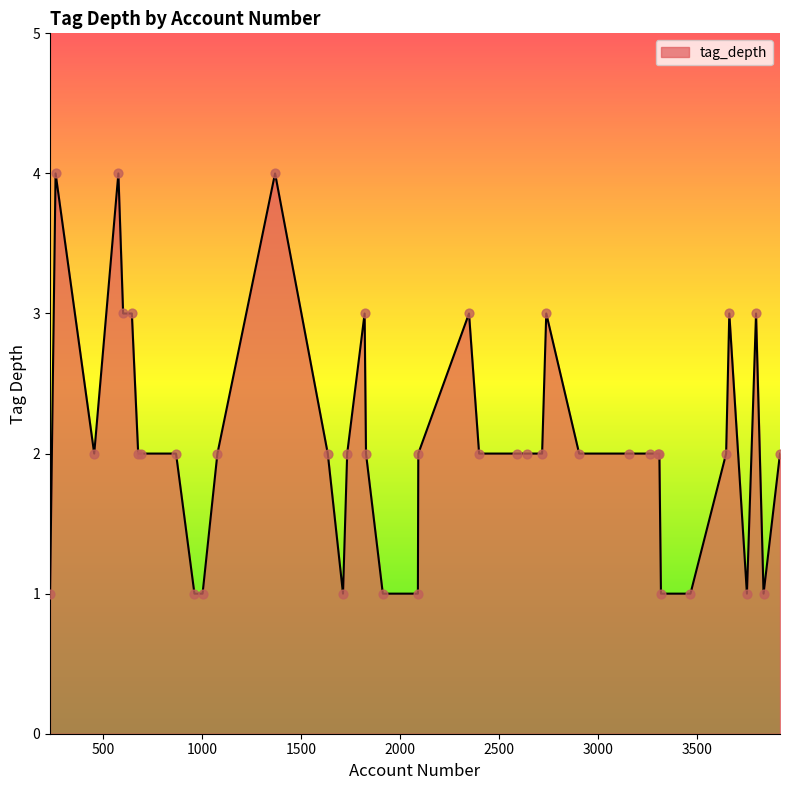

What is the difference between the maximum and minimum values?

3